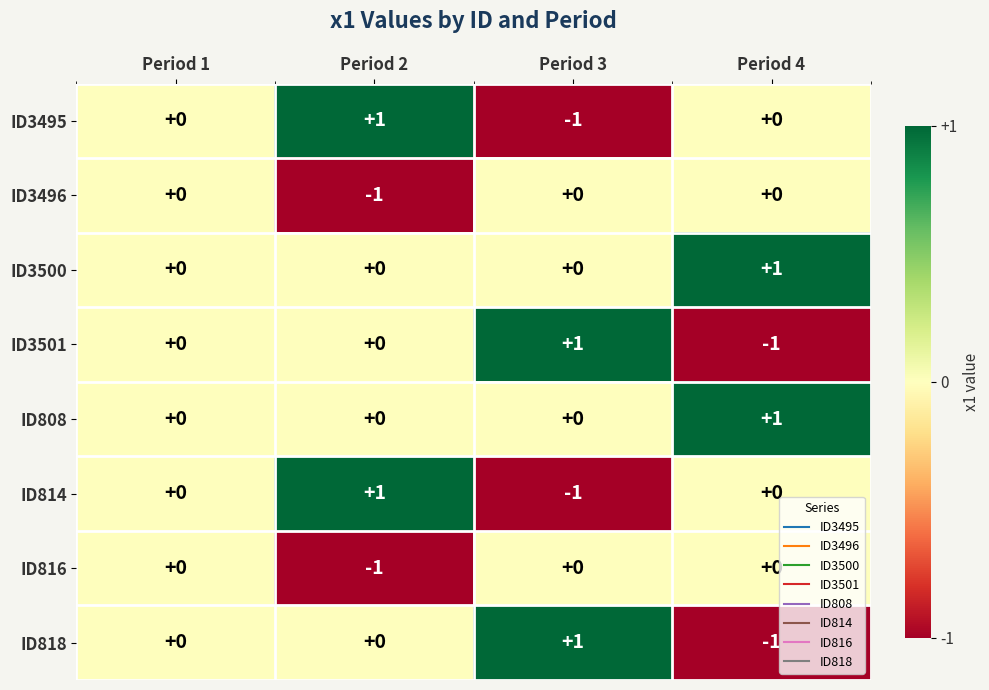

At which label does ID3501 reach its peak?

Period 3